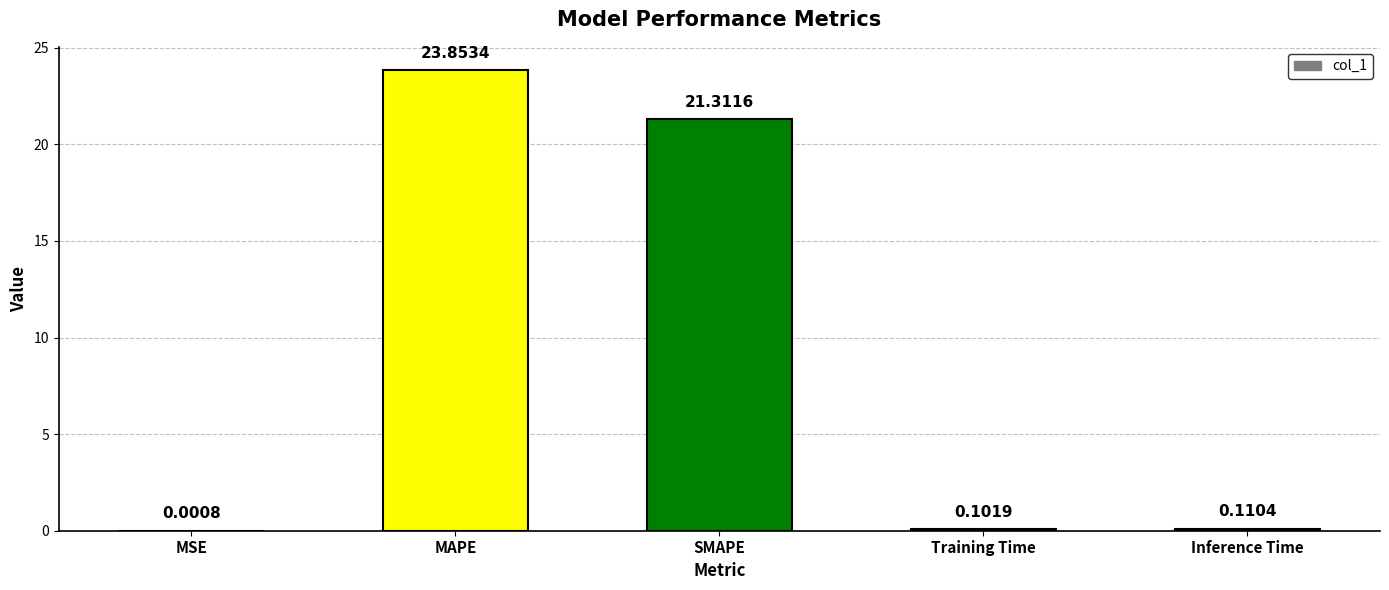

Which category has the highest value across all series?

MAPE